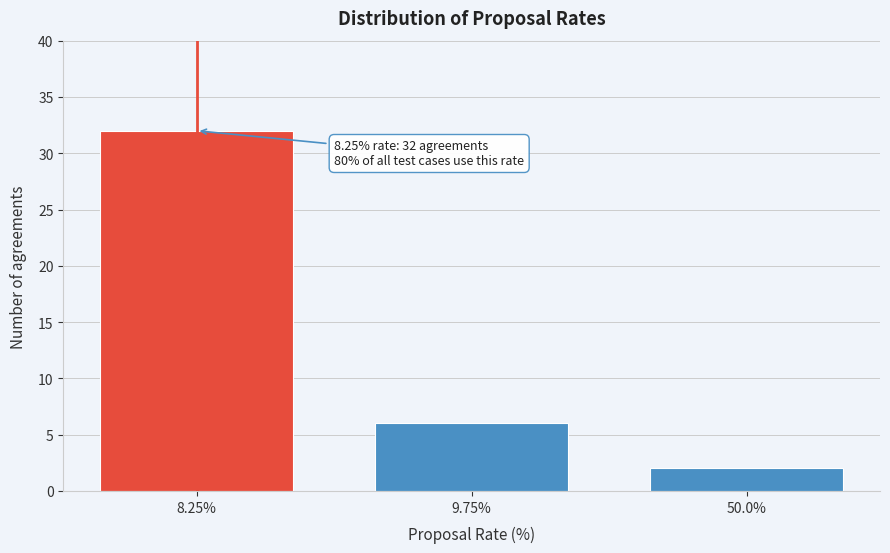

Reading left to right, transcribe all the data shown in this chart.

32	6	2